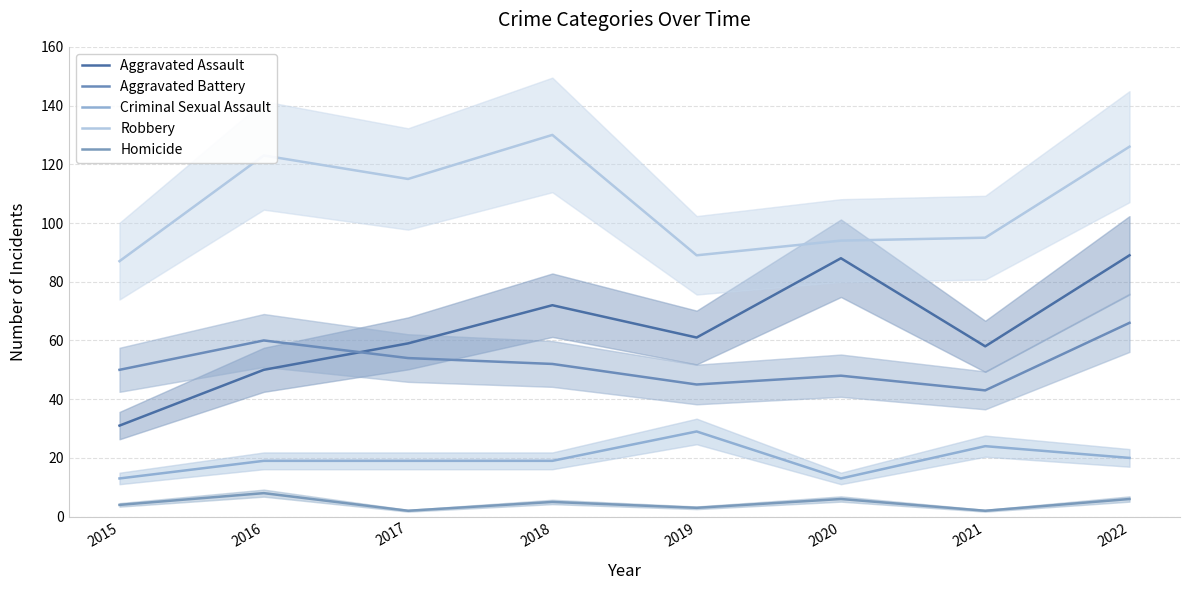

Reading right to left, what are all the values shown in this chart?

Aggravated Assault: 89	58	88	61	72	59	50	31
Aggravated Battery: 66	43	48	45	52	54	60	50
Criminal Sexual Assault: 20	24	13	29	19	19	19	13
Robbery: 126	95	94	89	130	115	123	87
Homicide: 6	2	6	3	5	2	8	4